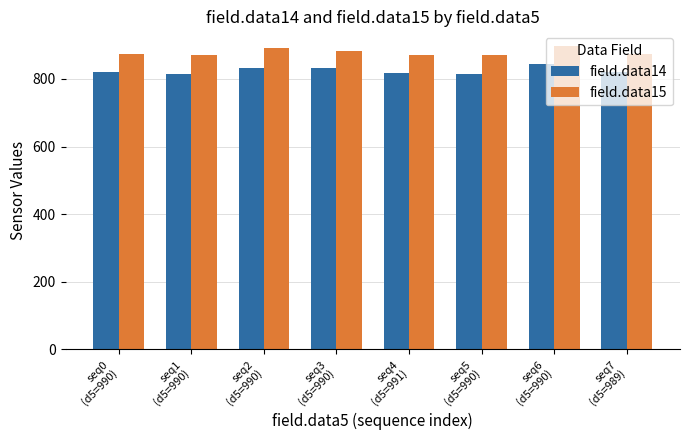

The value of field.data14 at seq4
(d5=991) is 227. True or false?

False